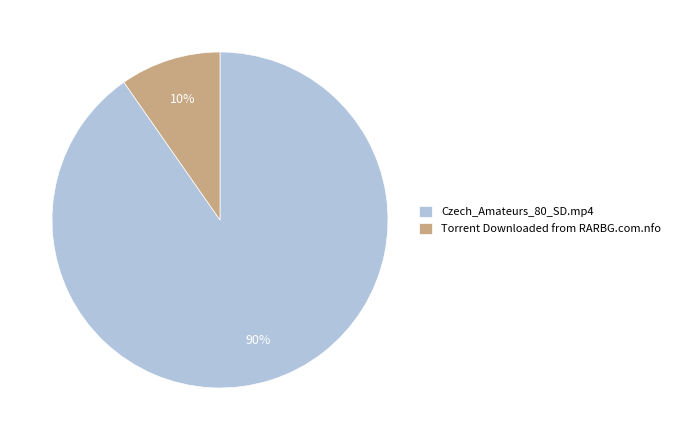

Is it true that Torrent Downloaded from RARBG.com.nfo is 10% of the pie?

True